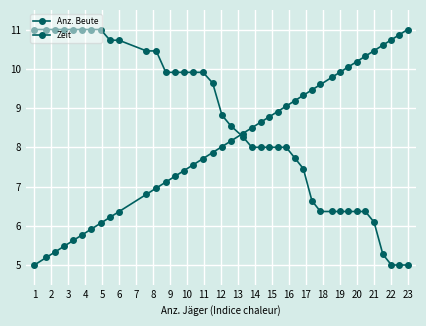

Count the number of data series in this chart.

2